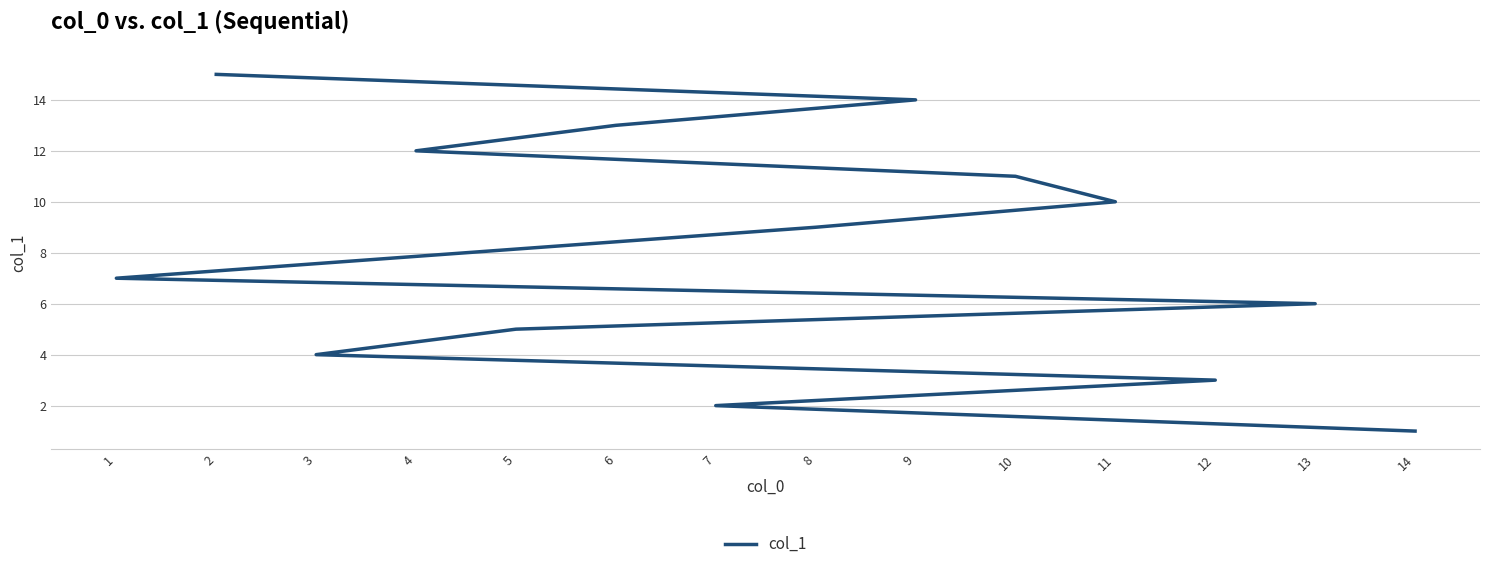

True or false: the data shows 3 at 12.

True